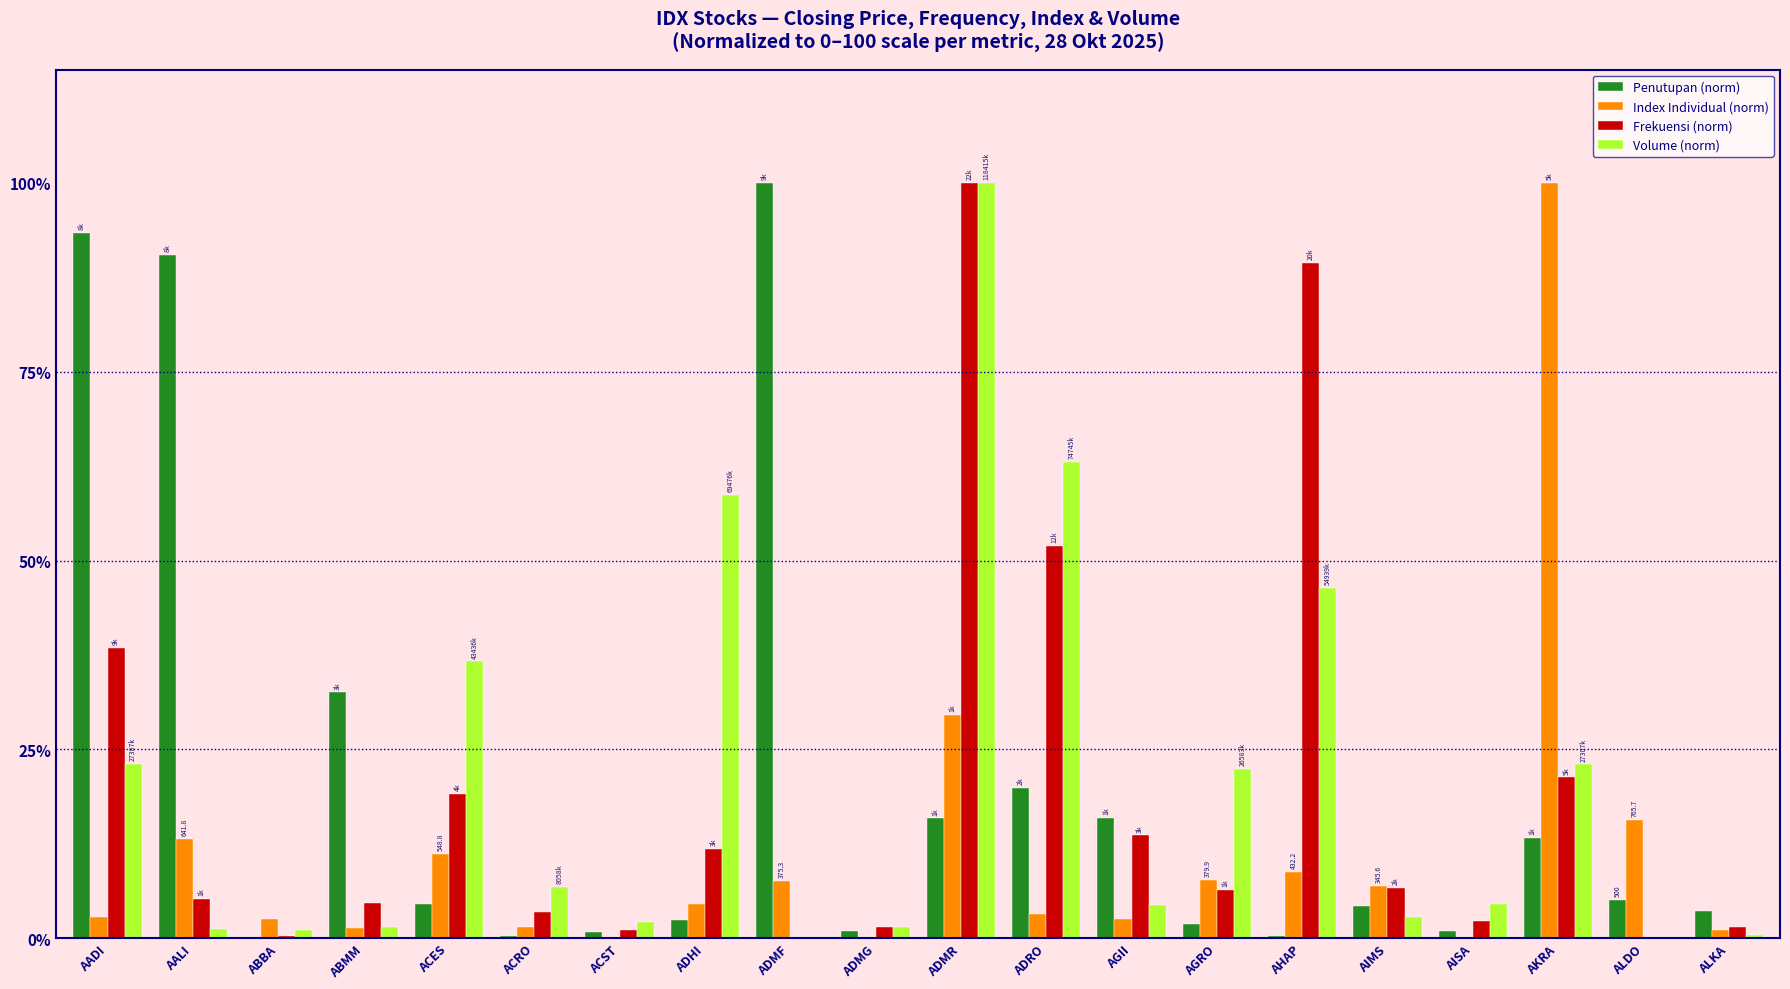

How many groups of bars are there?

20